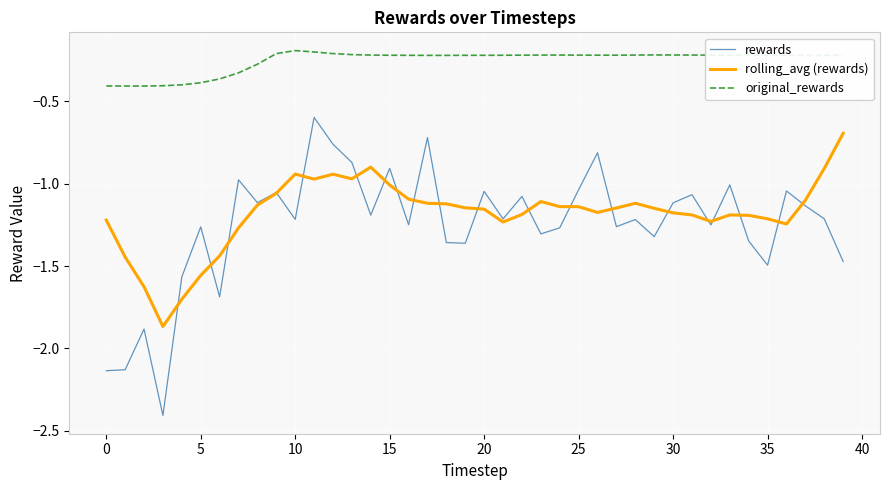

What is the lowest value of the rewards series?

-2.4